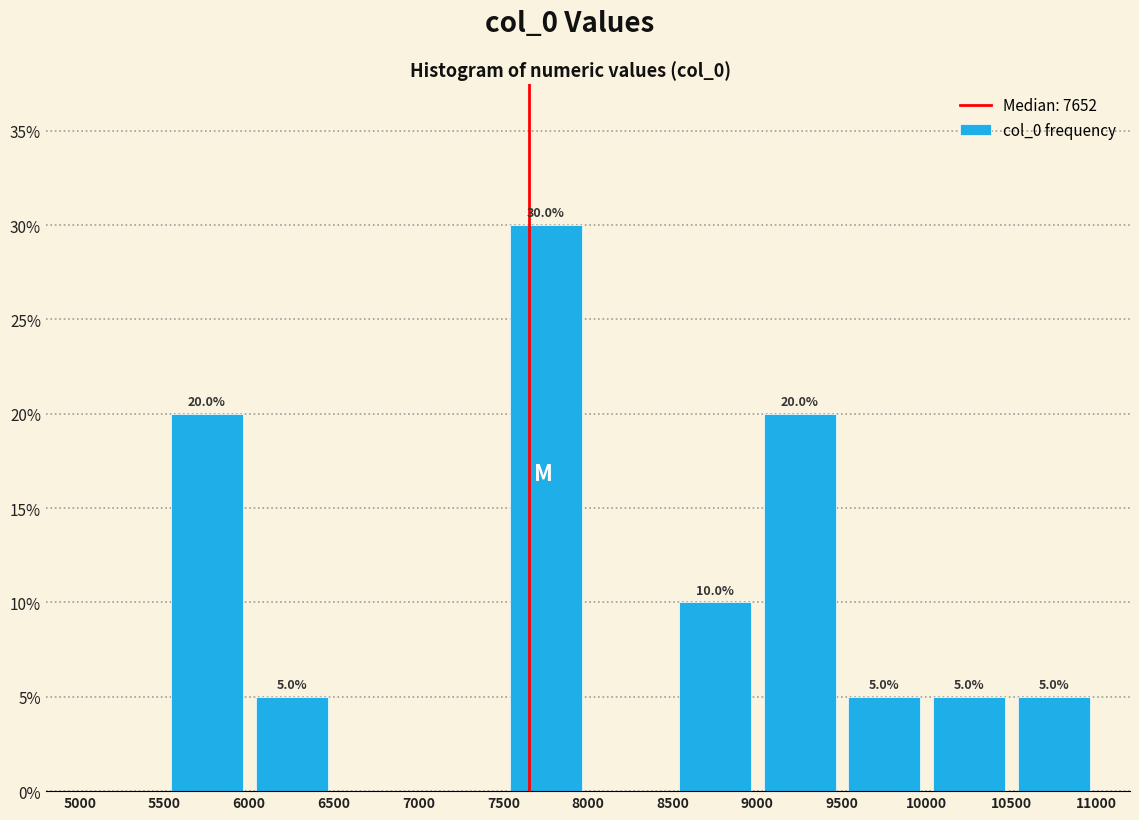

Which range on the x-axis has the tallest bar?

7500 to 8000